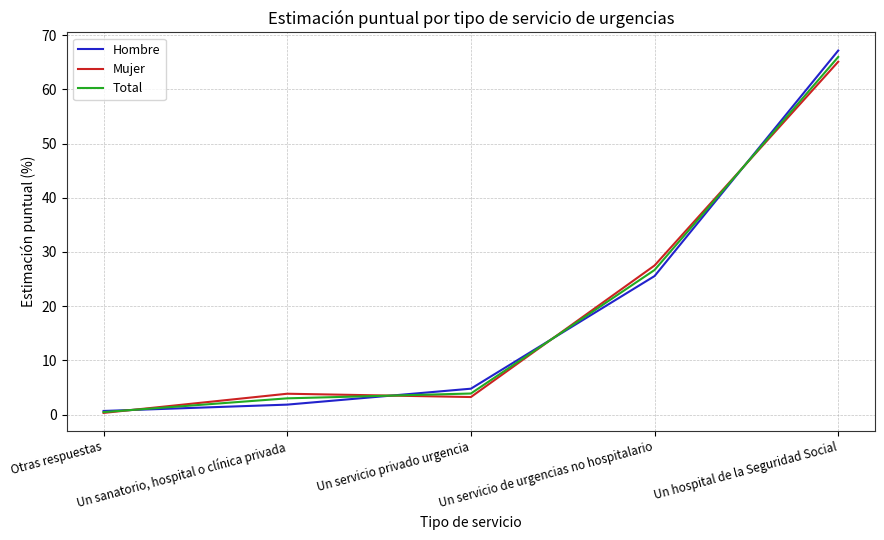

What is the difference between the second highest and minimum values in the Hombre series?

24.9